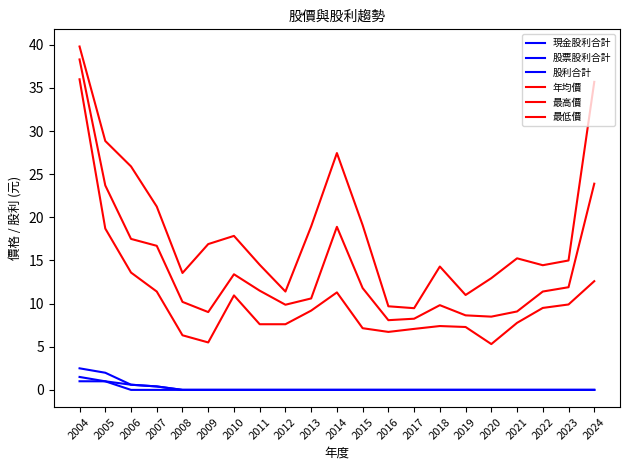

Reading left to right, what are all the values shown in this chart?

現金股利合計: 1.0	1.0	0.6	0.4	0.0	0.0	0.0	0.0	0.0	0.0	0.0	0.0	0.0	0.0	0.0	0.0	0.0	0.0	0.0	0.0	0.0
股票股利合計: 1.5	1.0	0.0	0.0	0.0	0.0	0.0	0.0	0.0	0.0	0.0	0.0	0.0	0.0	0.0	0.0	0.0	0.0	0.0	0.0	0.0
股利合計: 2.5	2.0	0.6	0.4	0.0	0.0	0.0	0.0	0.0	0.0	0.0	0.0	0.0	0.0	0.0	0.0	0.0	0.0	0.0	0.0	0.0
年均價: 38.3	23.7	17.5	16.7	10.2	9.0	13.4	11.5	9.9	10.6	18.9	11.8	8.1	8.2	9.8	8.6	8.5	9.1	11.4	11.9	23.9
最高價: 39.8	28.9	25.9	21.2	13.6	16.9	17.9	14.5	11.4	18.9	27.4	19.1	9.7	9.5	14.3	11.0	12.9	15.2	14.4	15.0	35.7
最低價: 36.0	18.7	13.6	11.4	6.3	5.5	10.9	7.6	7.6	9.2	11.3	7.2	6.7	7.1	7.4	7.3	5.3	7.8	9.5	9.9	12.6